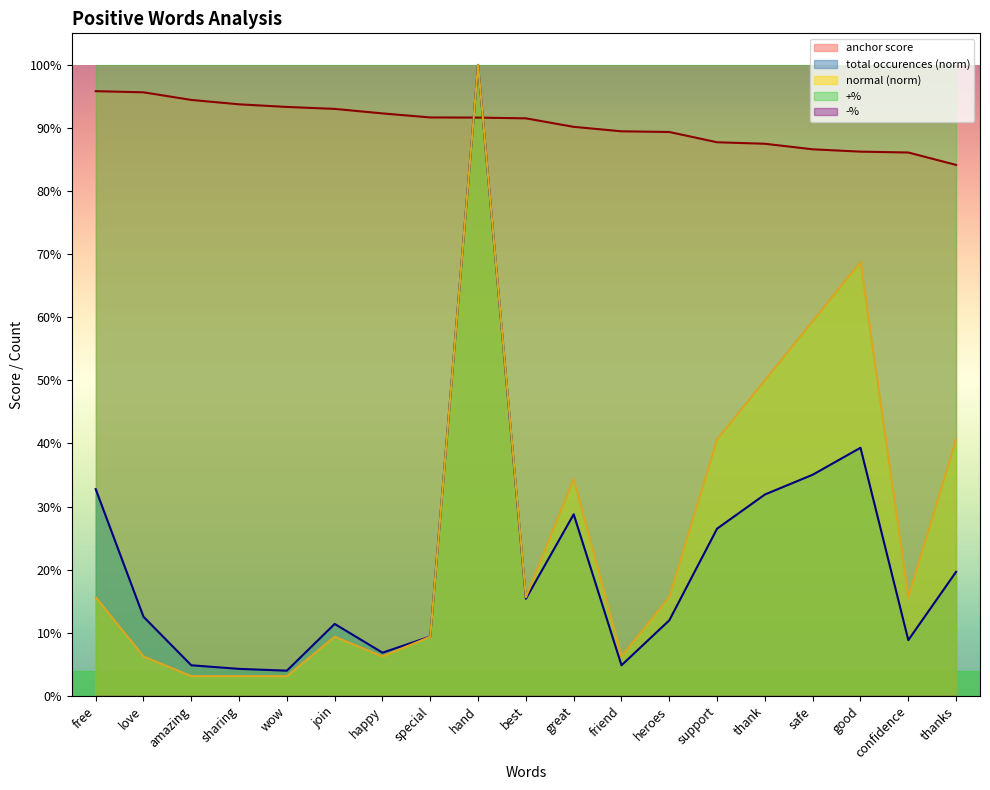

True or false: anchor score and total occurences intersect in this chart.

True